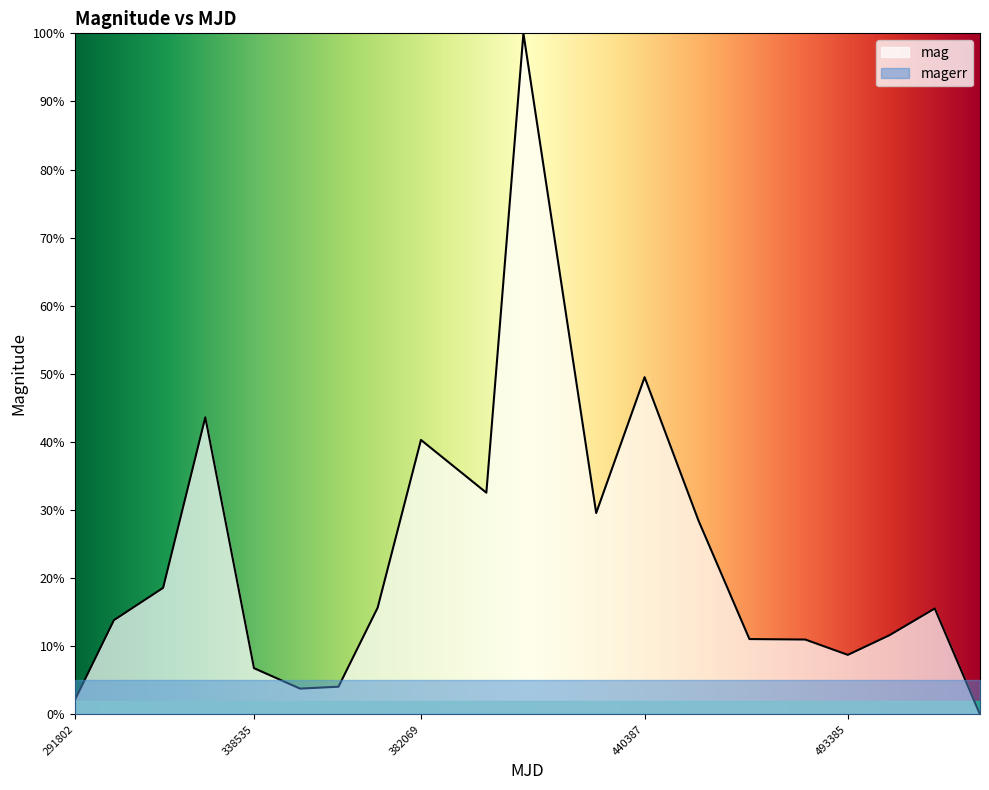

True or false: the data shows 145.7 at 408785.

False